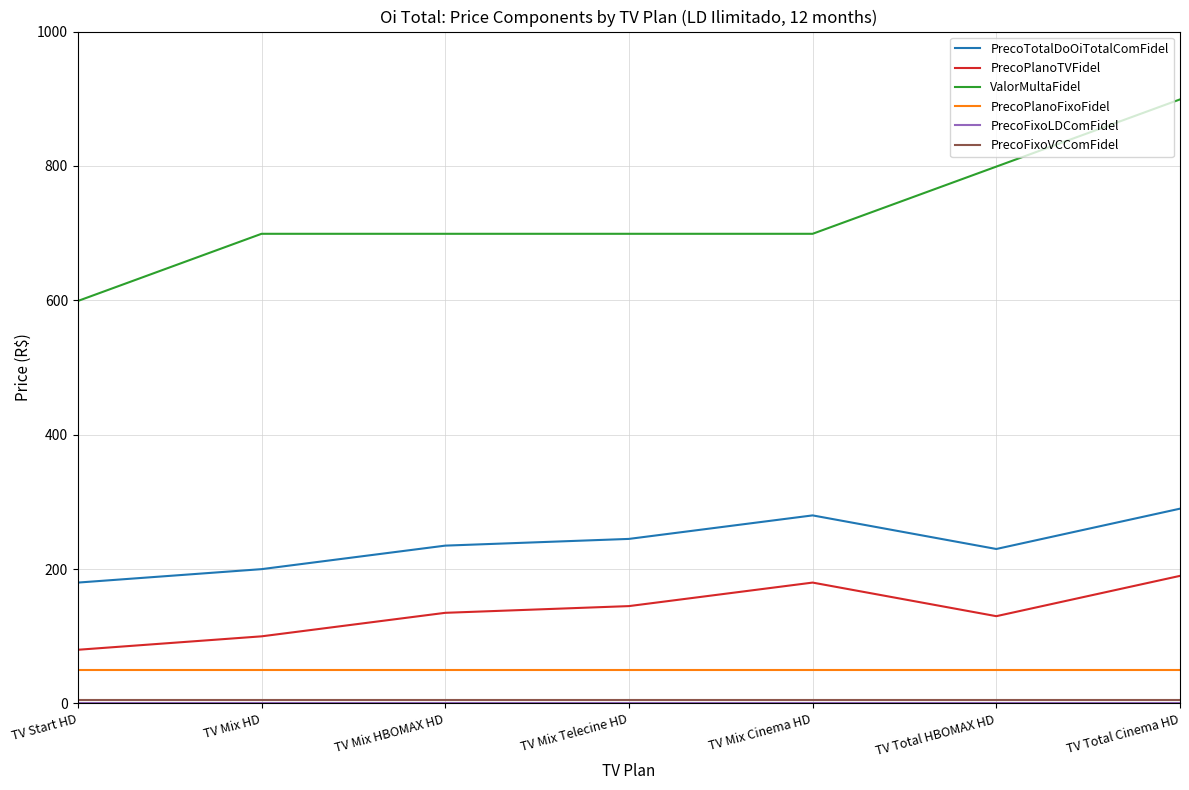

Between TV Mix Telecine HD and TV Total HBOMAX HD, which series saw the biggest shift?

ValorMultaFidel